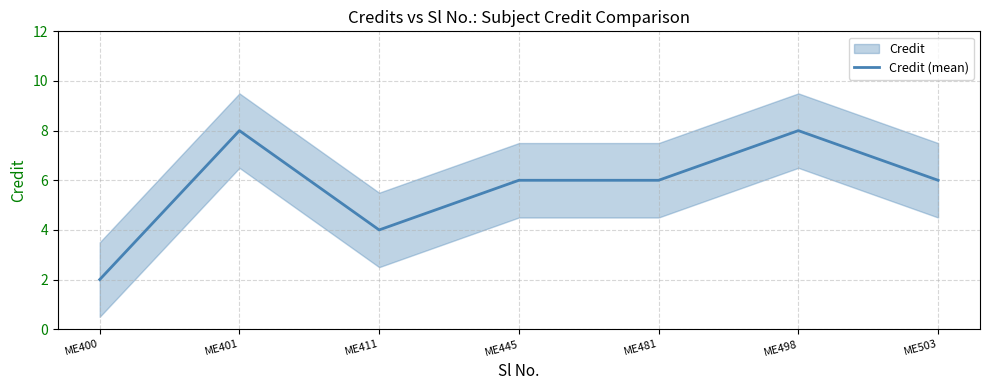

What is the change in value from ME411 to ME481?

+2